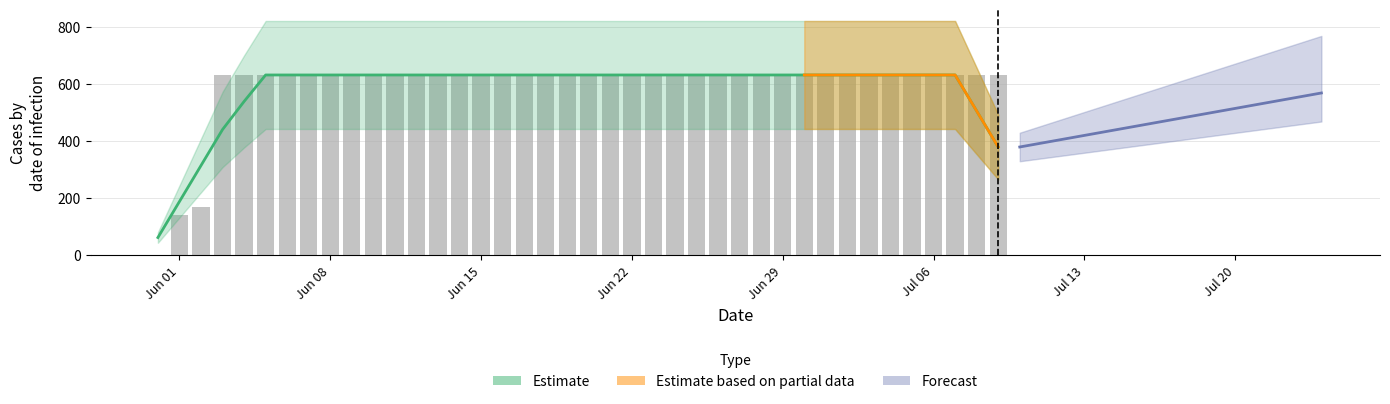

Which has a higher value, 2020-06-06 or 2020-07-03?

2020-06-06